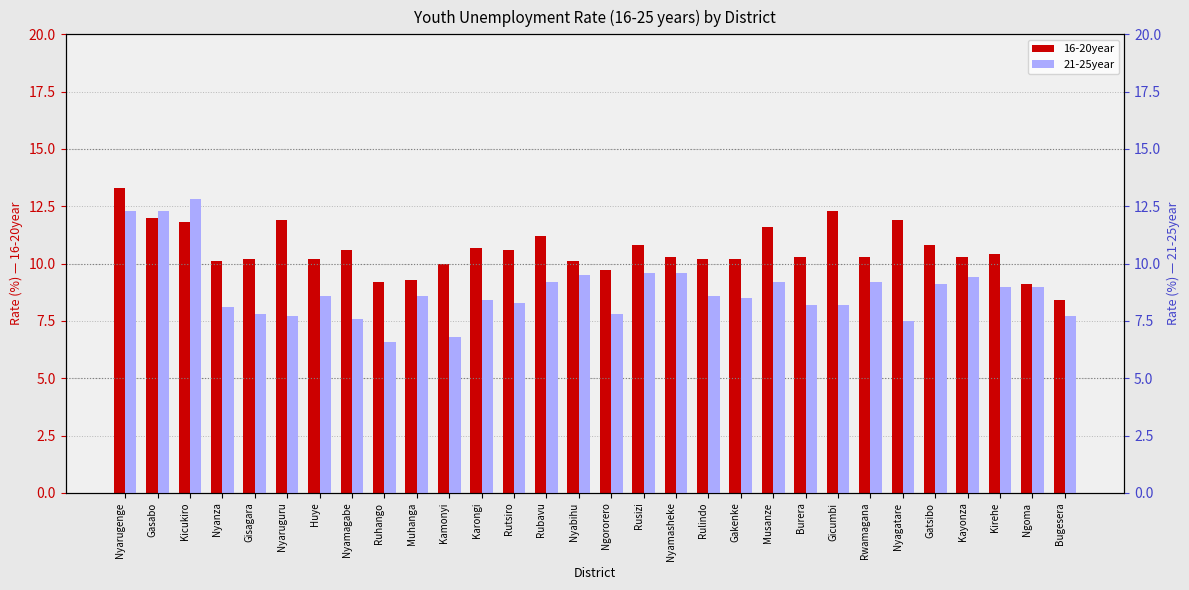

Which has a higher value, Kirehe or Nyagatare?

Nyagatare